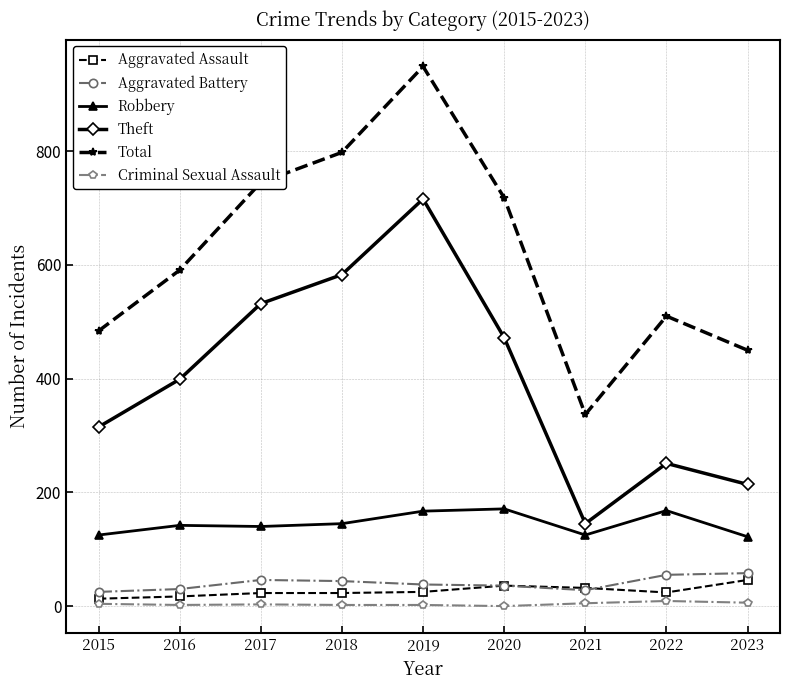

True or false: Aggravated Battery and Theft intersect in this chart.

False